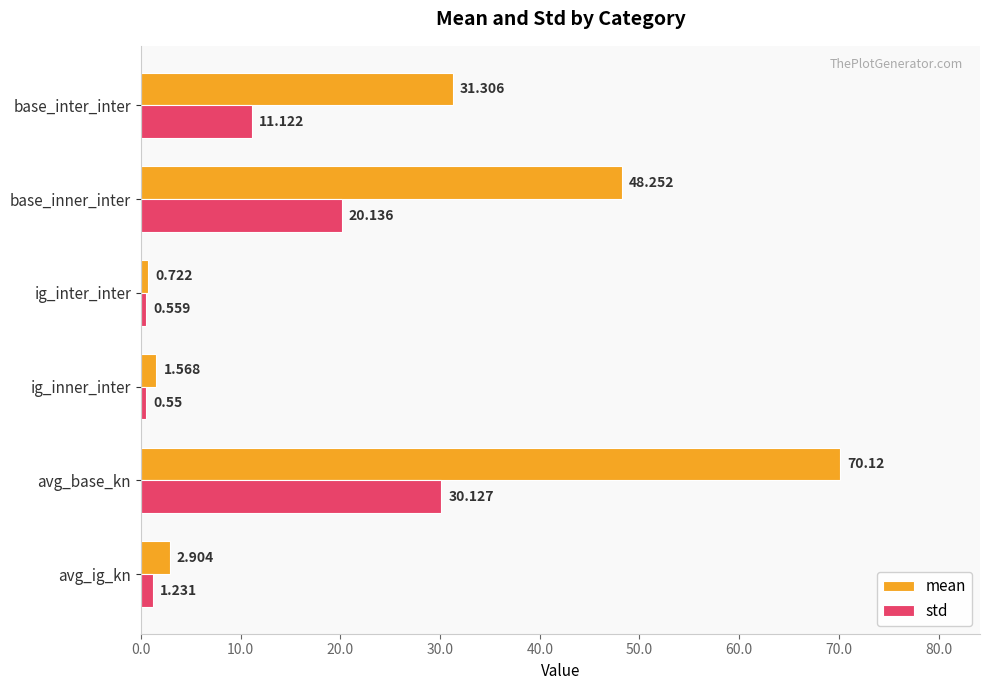

How many values in the mean series are below 31?

3